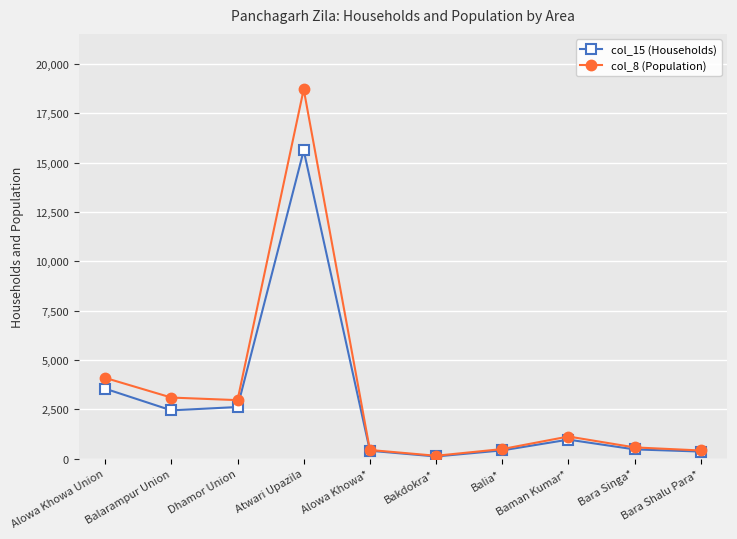

Rank the series by their maximum value, from lowest to highest.

col_15 (Households), col_8 (Population)